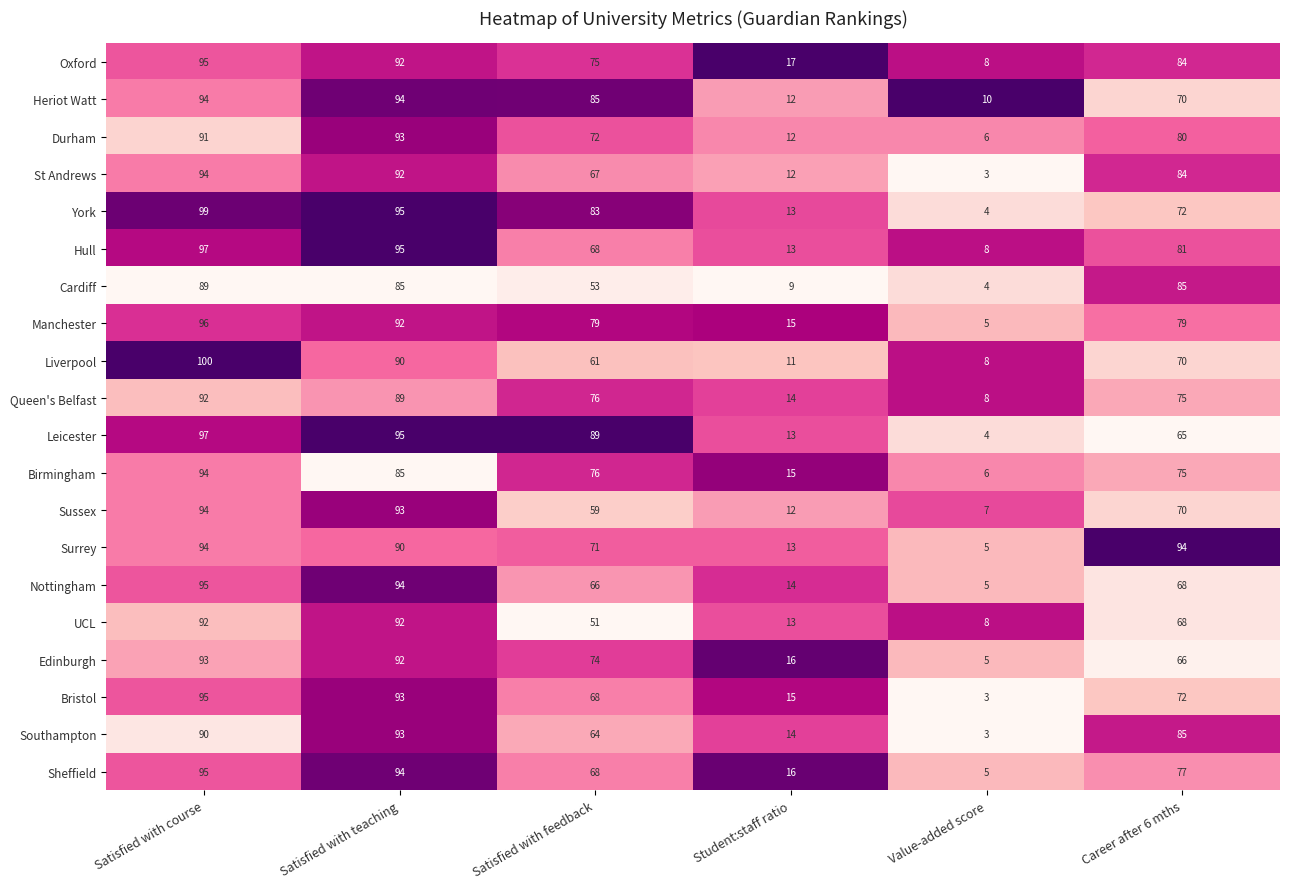

The Cardiff series shows 13 at Student:staff ratio. True or false?

False